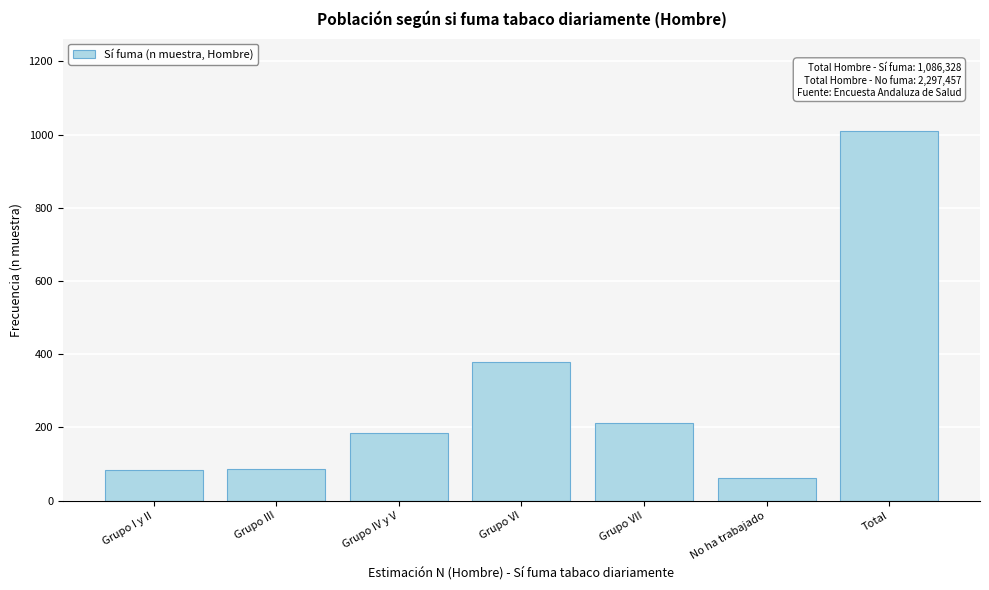

True or false: the data shows 128 at Grupo IV y V.

False